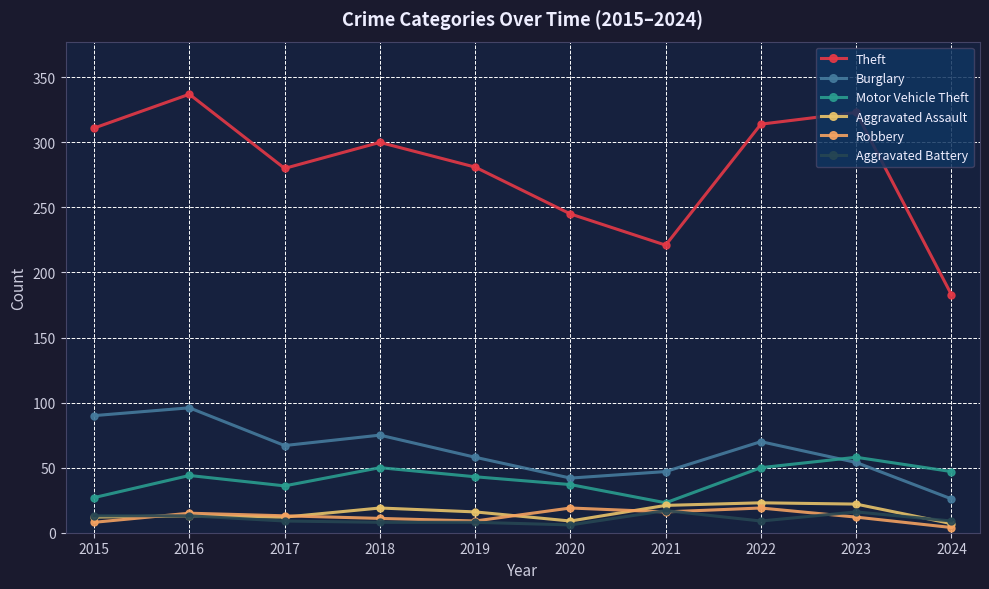

Is the value of Aggravated Assault at 2018 greater than the value of Aggravated Battery at 2022?

Yes